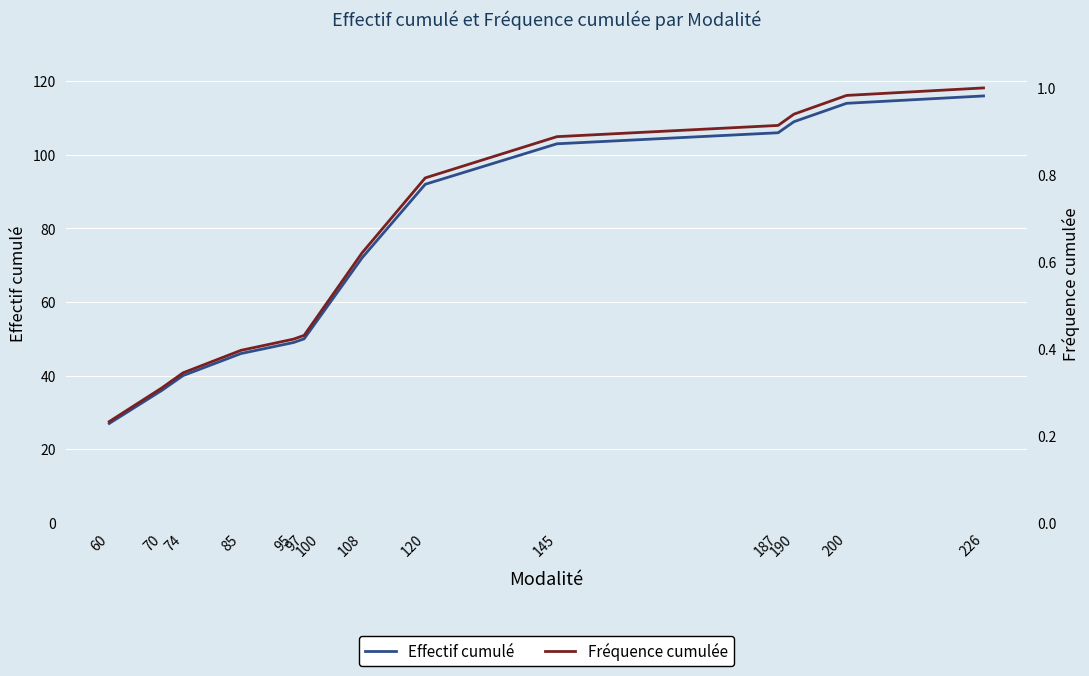

Is it true that Fréquence cumulée equals 0.9 at 187?

True